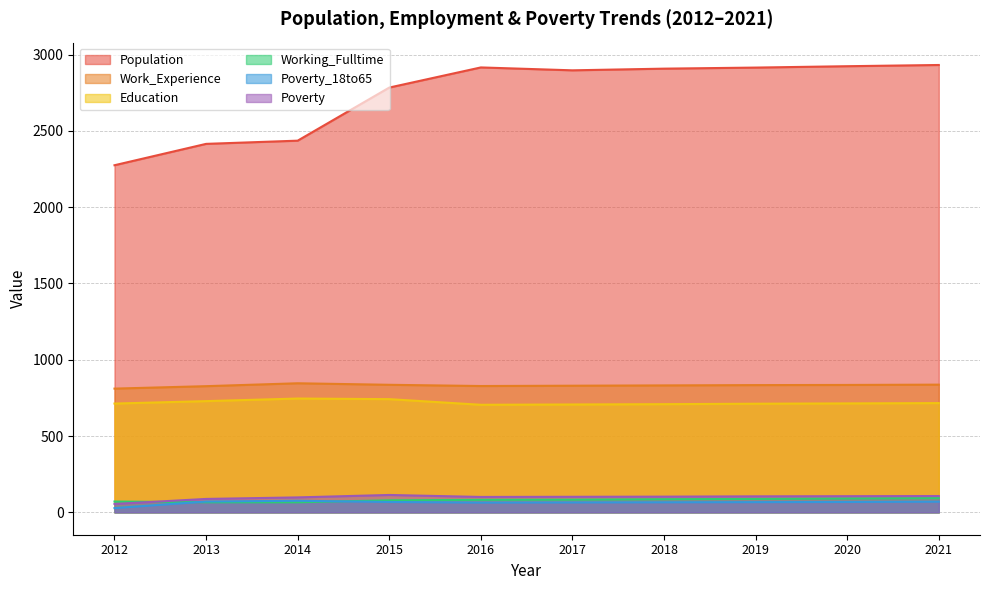

How many lines are shown in the chart?

6